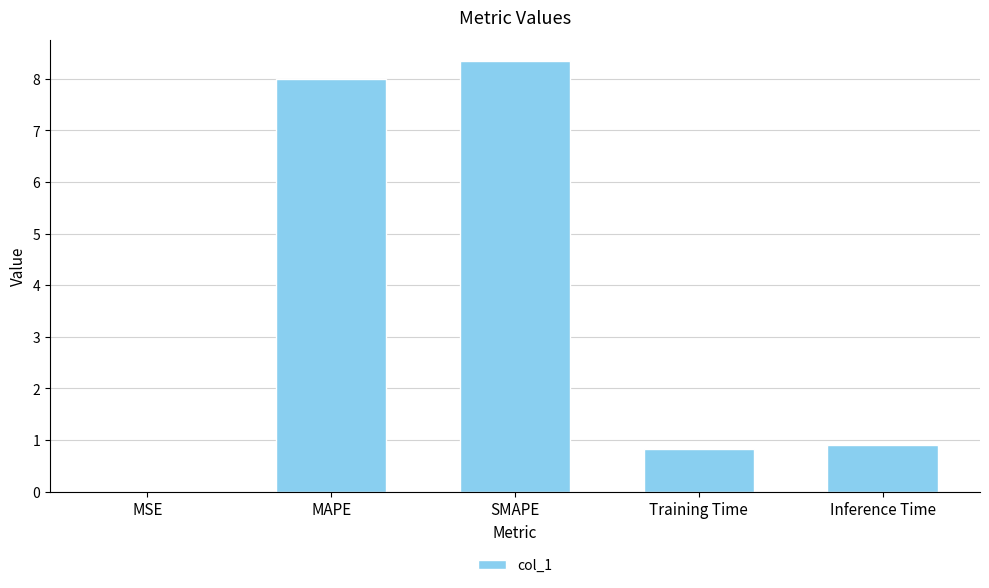

Is it true that the value at Training Time is 0.8?

True